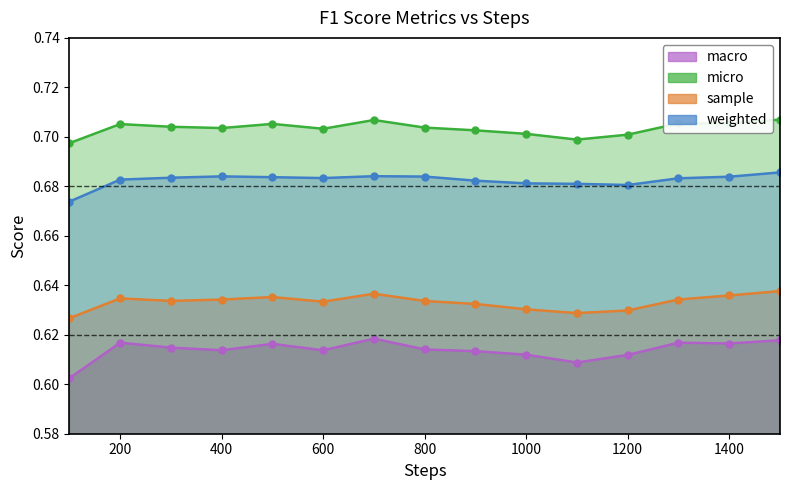

What is the spread (max minus min) of values at 100?

0.1